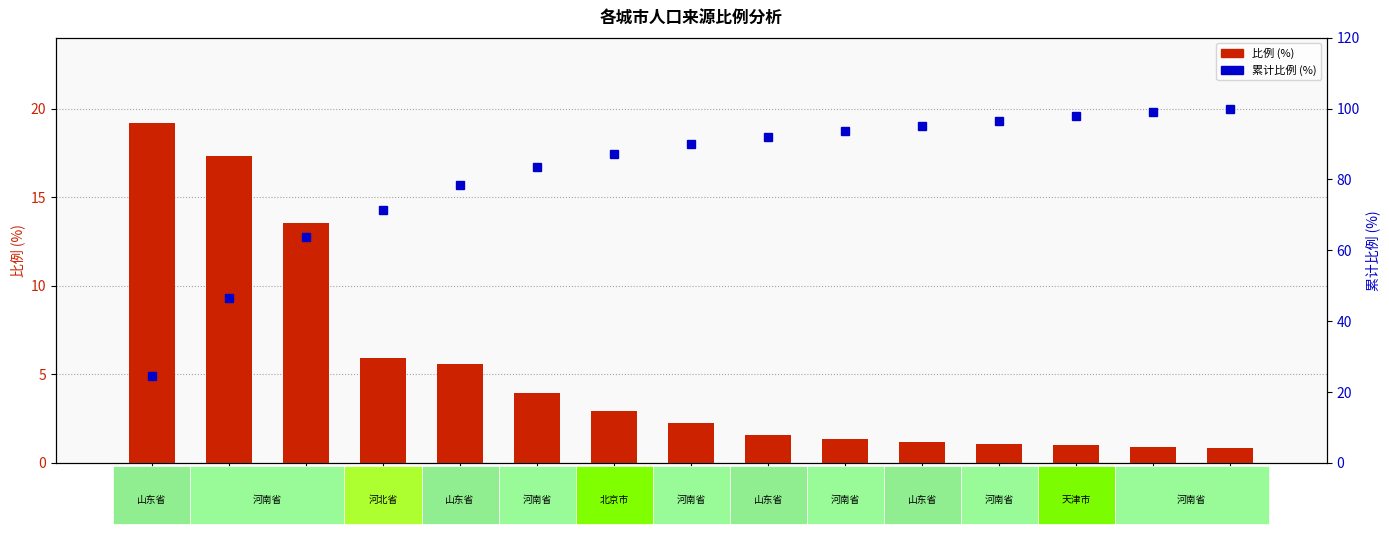

Which series changed the most between 菏泽市 and 济南市?

累计比例